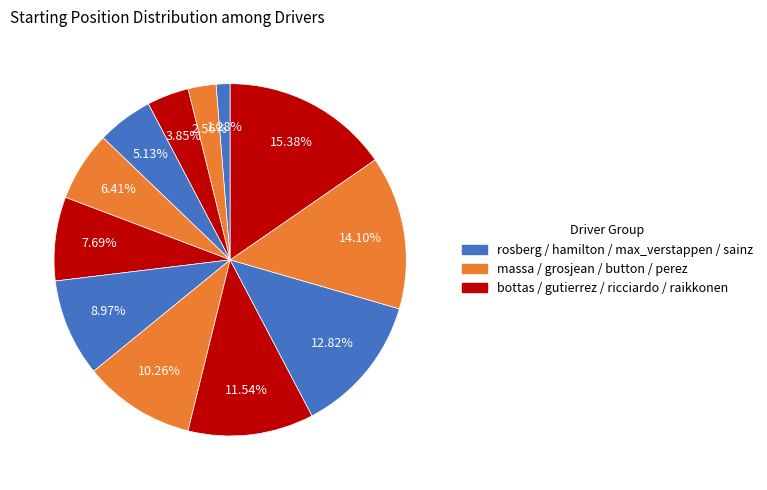

How many segments does this pie chart have?

12